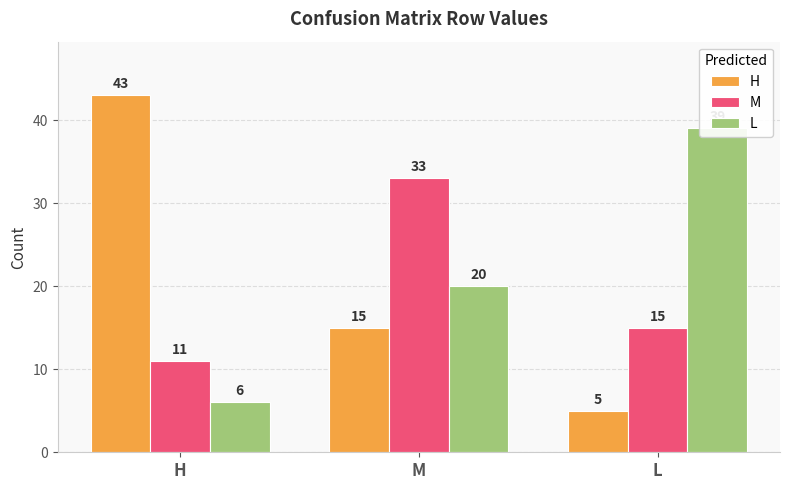

How many bars are there in each group?

3